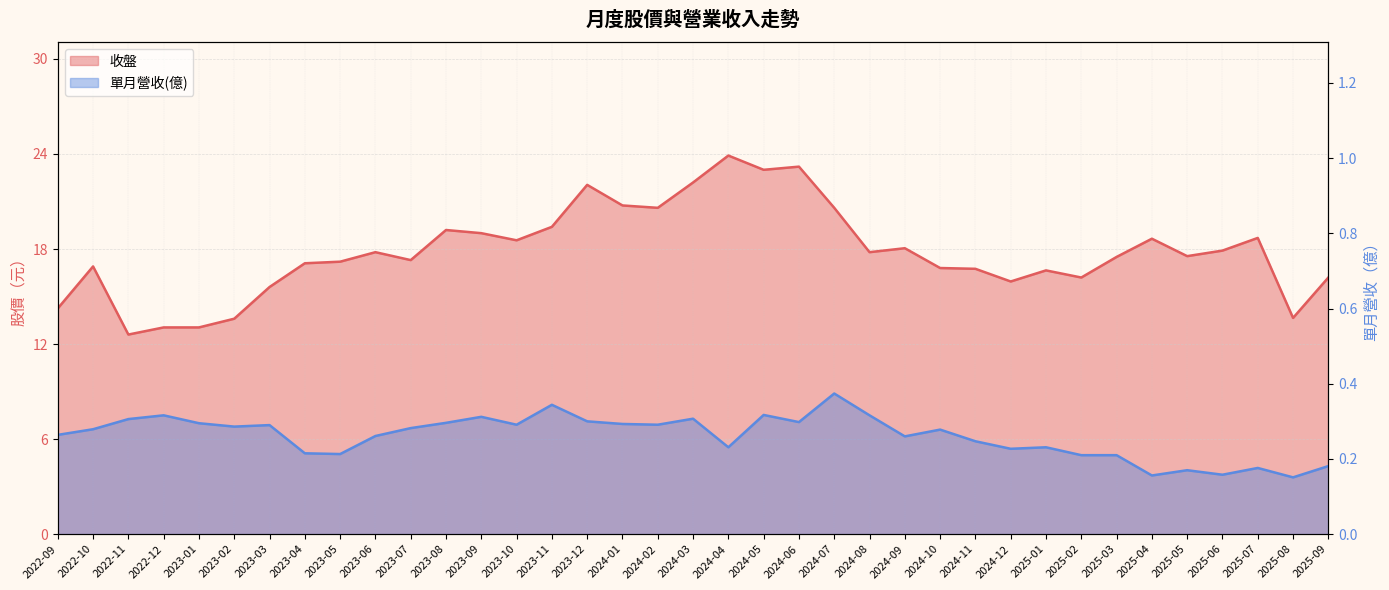

Is the value of 收盤 at 2025-01 greater than the value of 單月營收(億) at 2025-01?

Yes